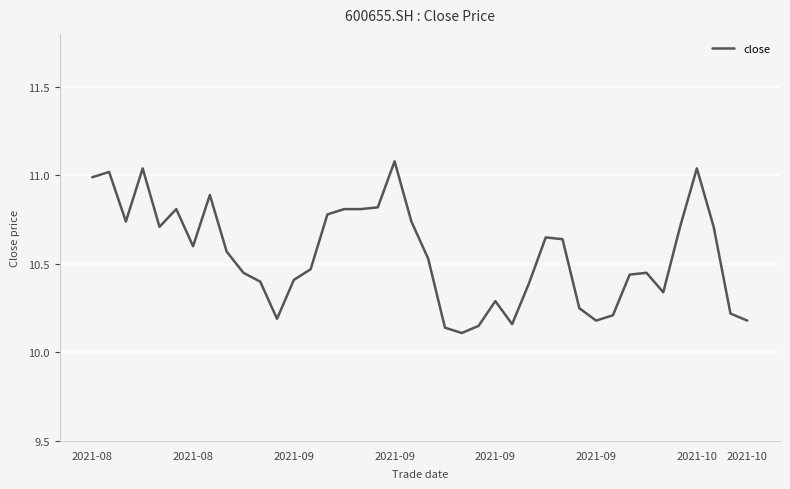

What is the difference between the maximum and minimum values?

1.0